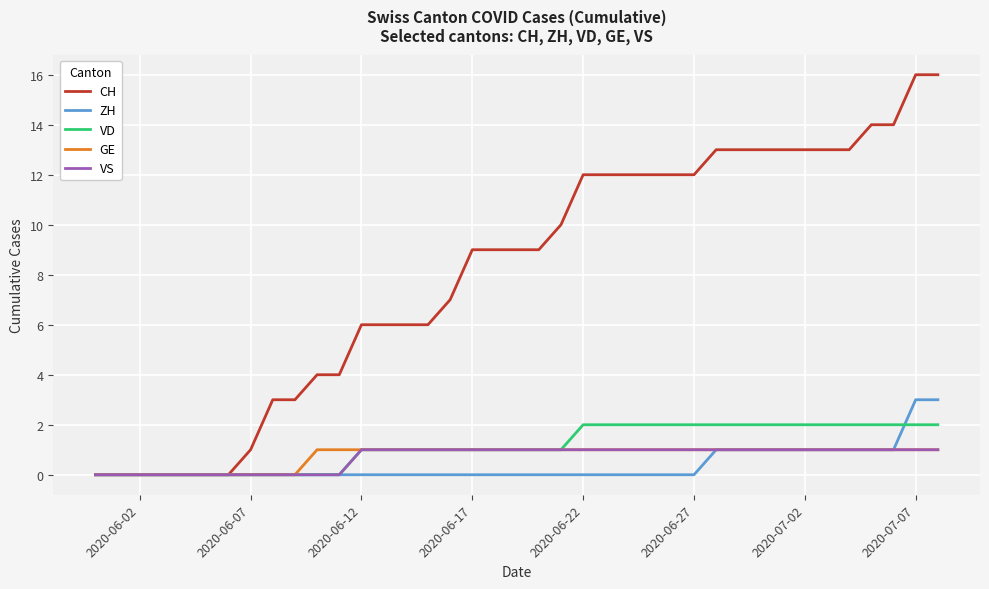

Does the chart display data point markers on the line(s)?

No